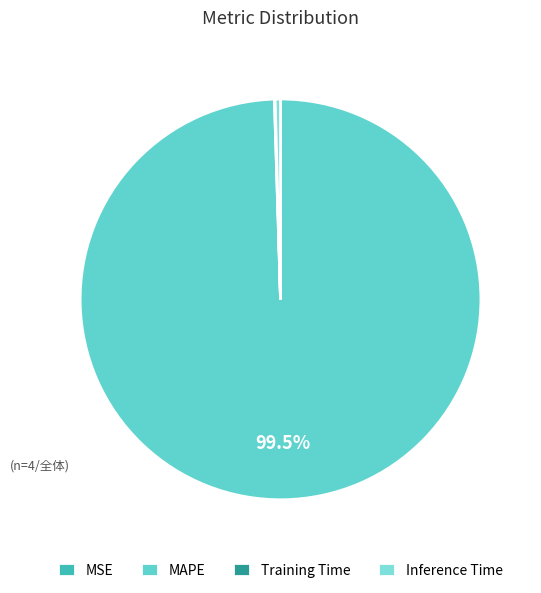

How many segments does this pie chart have?

4